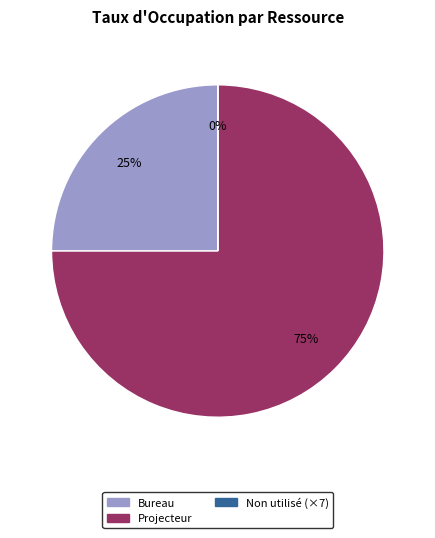

Approximately how many times larger is the value at Projecteur compared to Bureau?

3.0